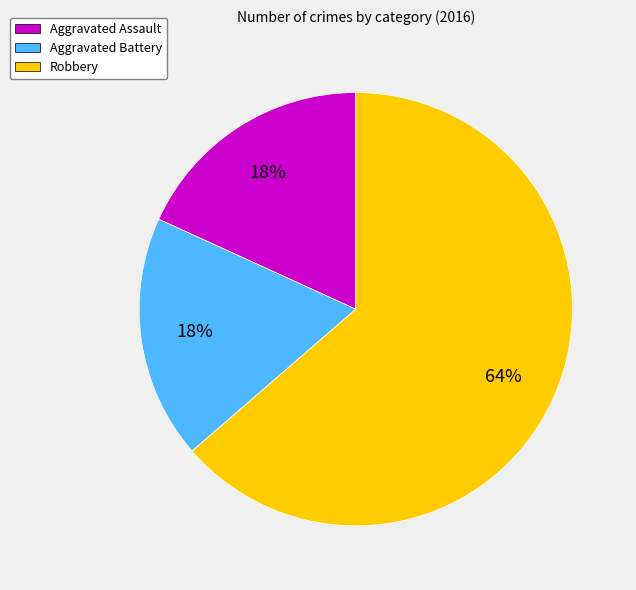

True or false: Robbery accounts for 57% of the total.

False